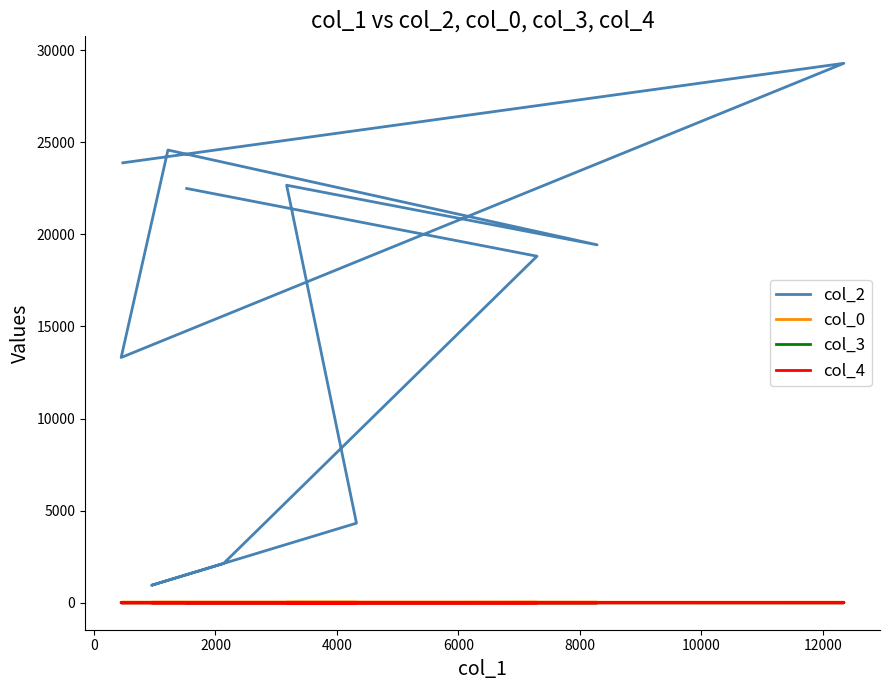

What is the maximum value shown in the chart?

29290.0